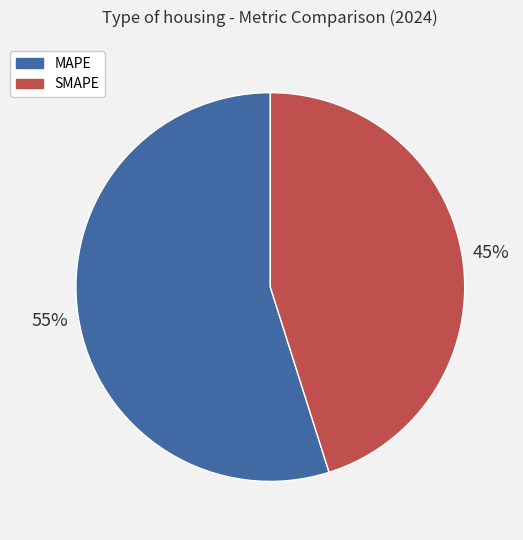

To the nearest percent, what portion does MAPE represent?

55%